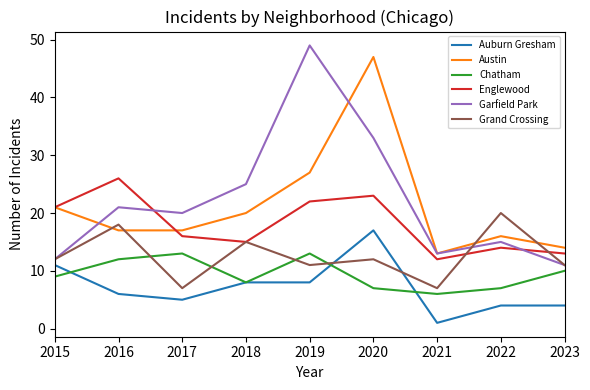

Is the value of Grand Crossing at 2022 greater than the value of Englewood at 2016?

No